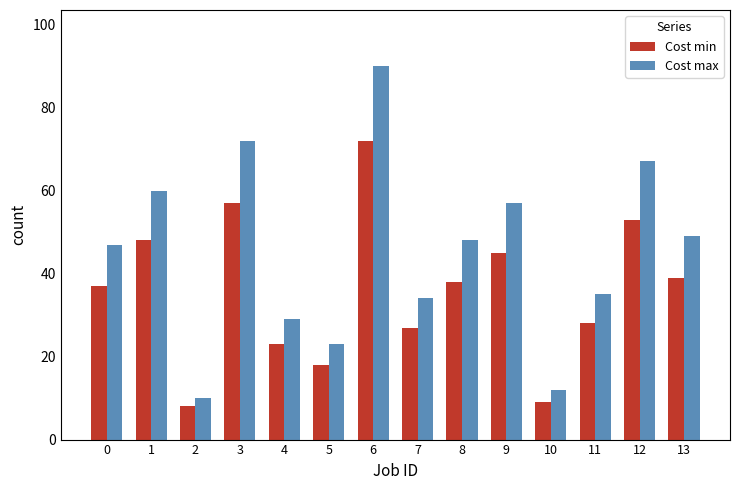

How many bars are there in each group?

2